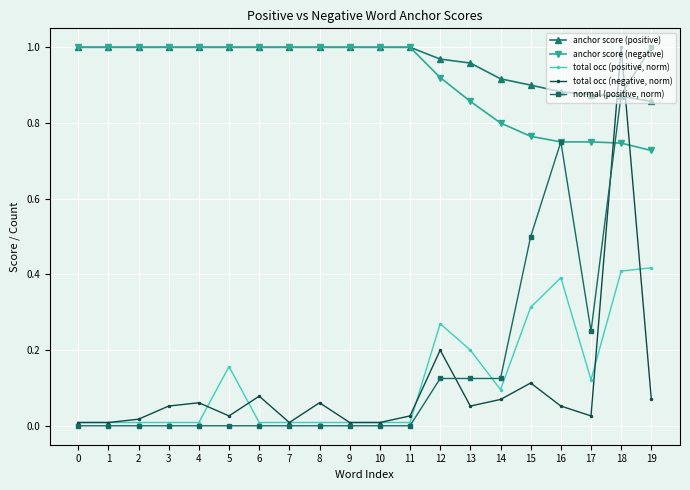

Does the chart have visible grid lines?

Yes